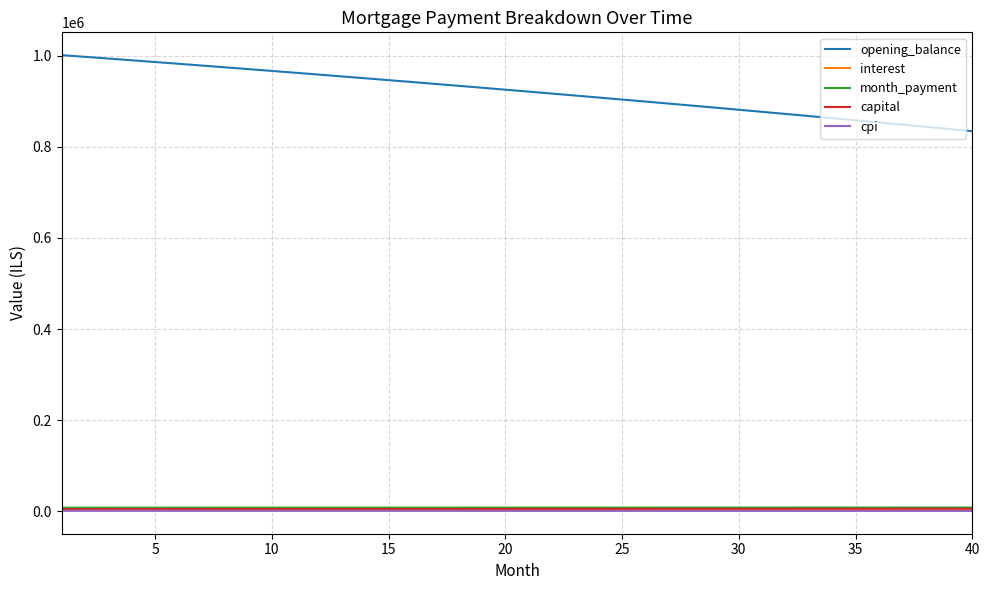

True or false: month_payment and opening_balance intersect in this chart.

False